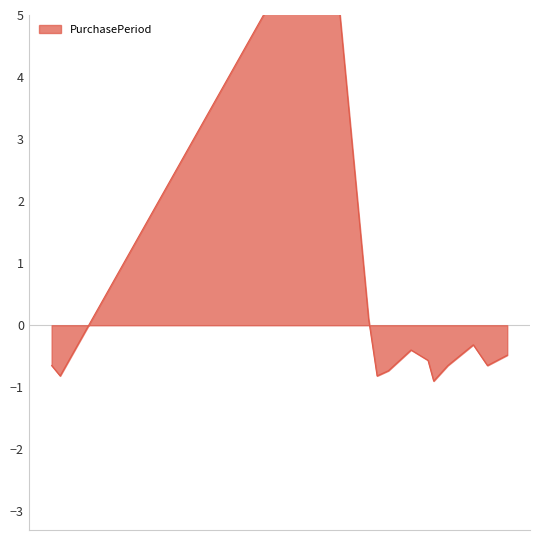

What is the change in value from 2017-10-02 to 2017-11-06?

+0.1